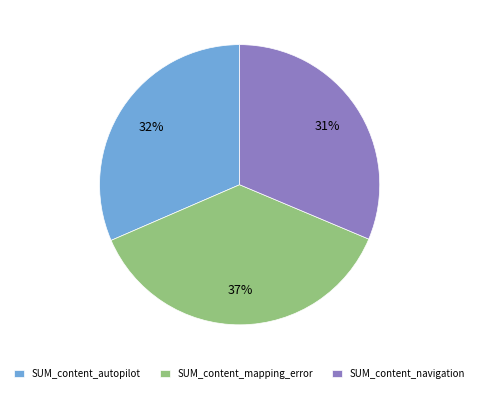

To the nearest percent, what percentage of the pie is SUM_content_mapping_error?

37%